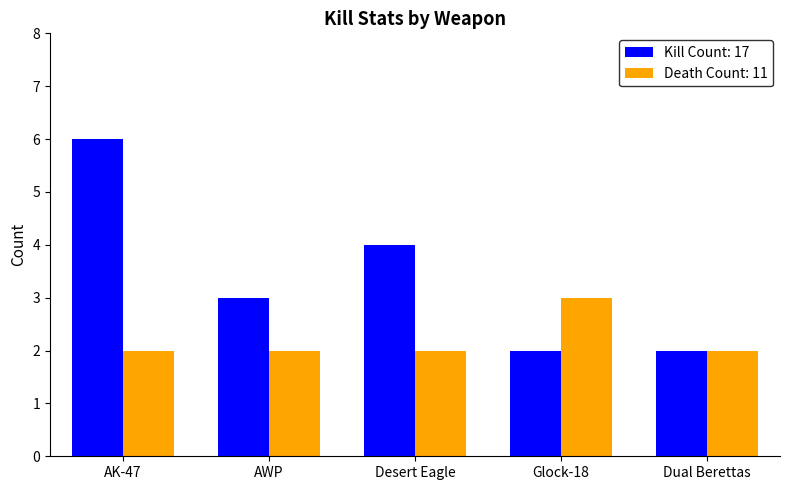

How many bars are there in each group?

2